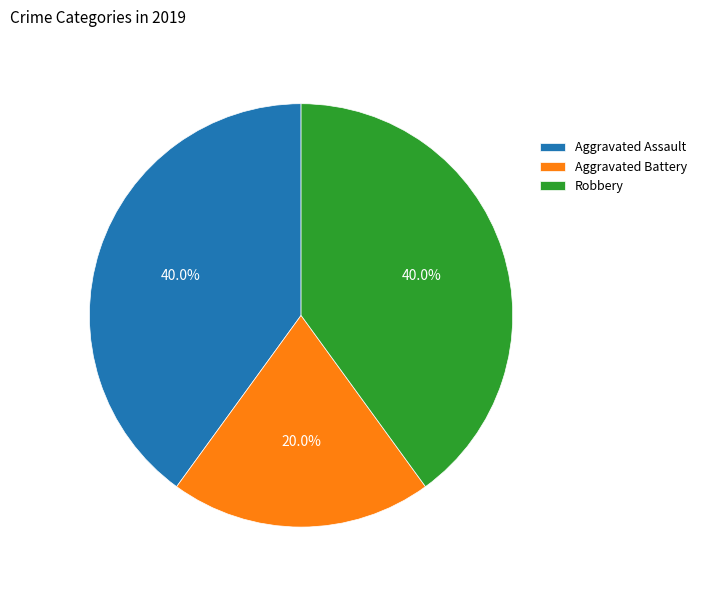

What is the smallest slice in the pie chart?

Aggravated Battery